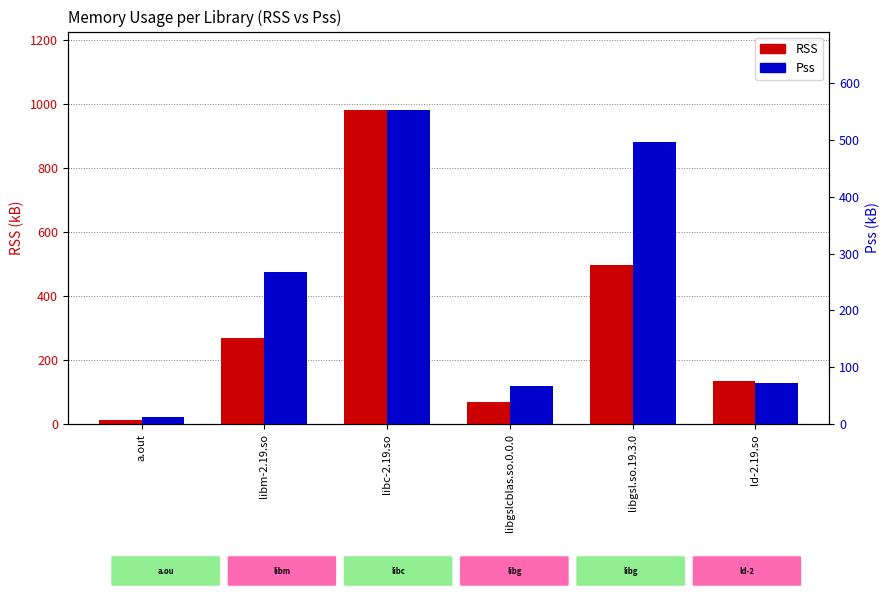

The value of RSS at libgslcblas.so.0.0.0 is 68. True or false?

True